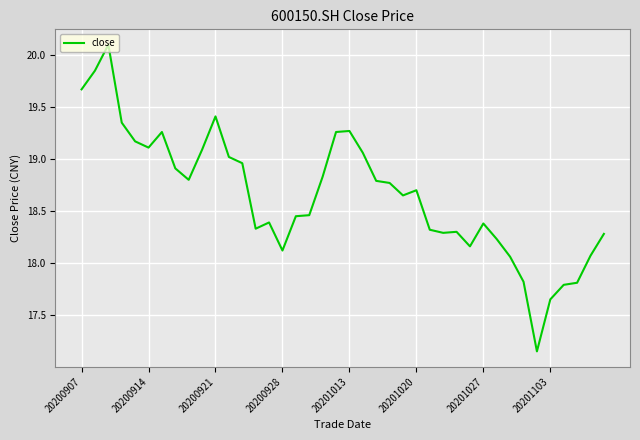

How many values exceed 18?

35